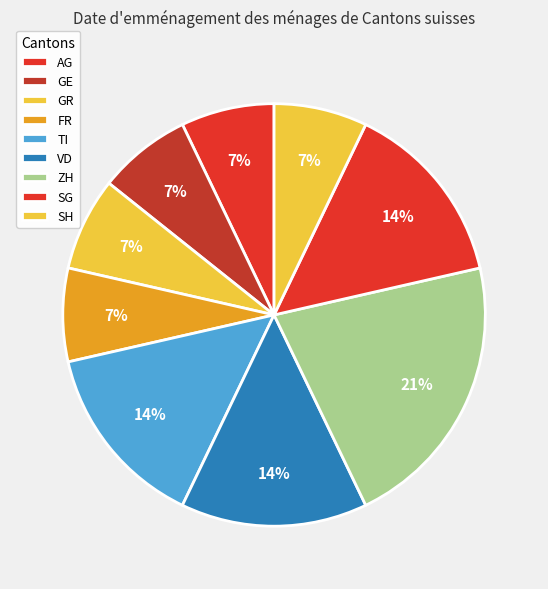

To the nearest percent, what is the combined percentage of FR and GR?

14%